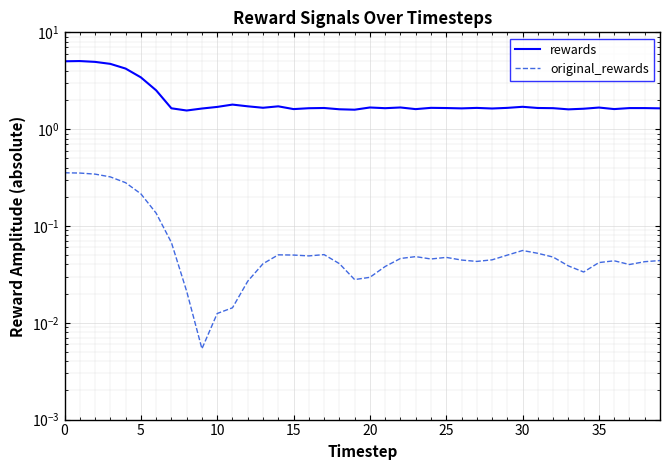

What is the highest value of the rewards series?

5.1